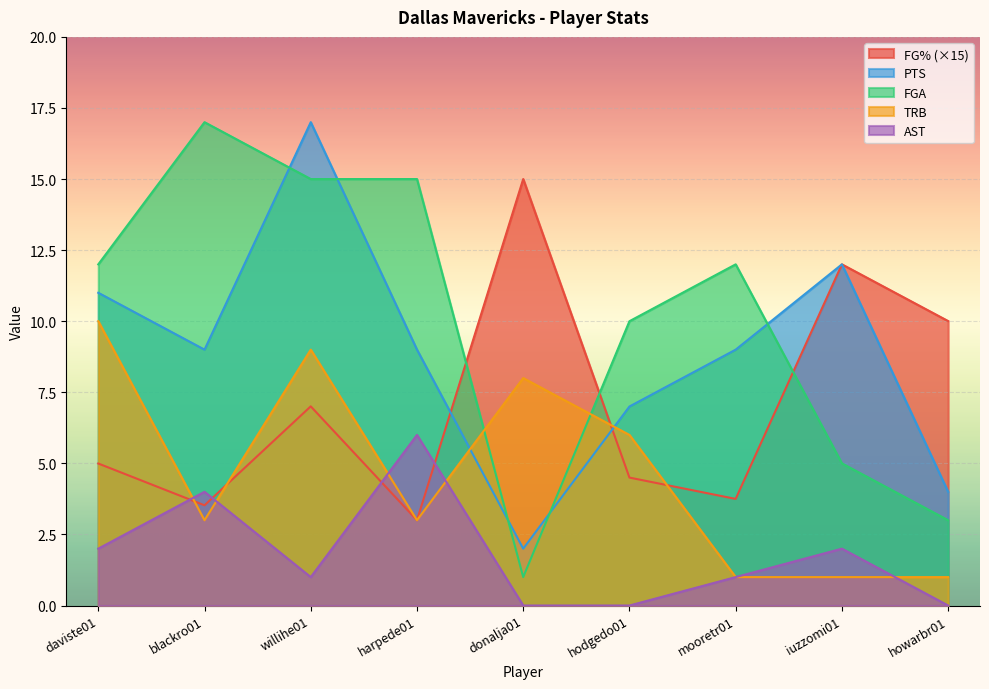

Between which two adjacent categories do FGA and PTS first intersect?

blackro01 and willihe01